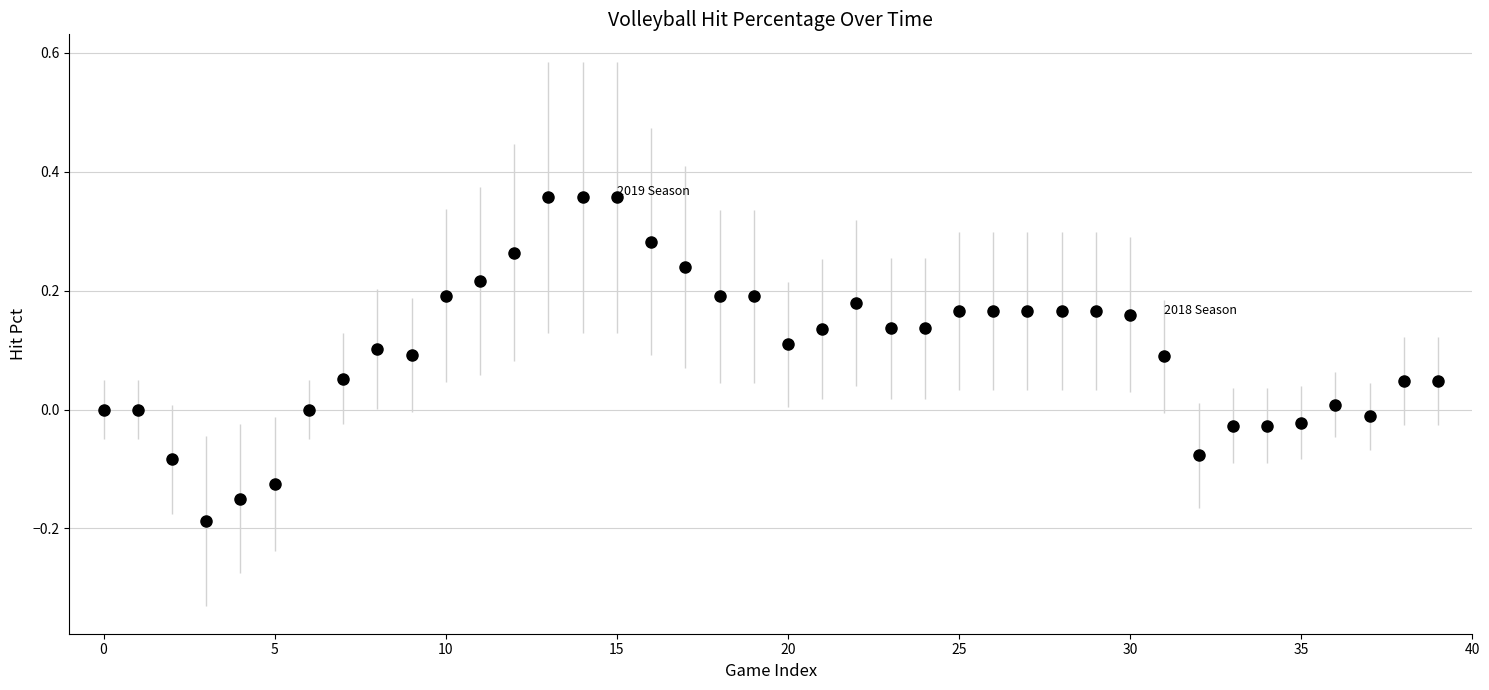

What is the range of Y values (max minus min)?

0.5